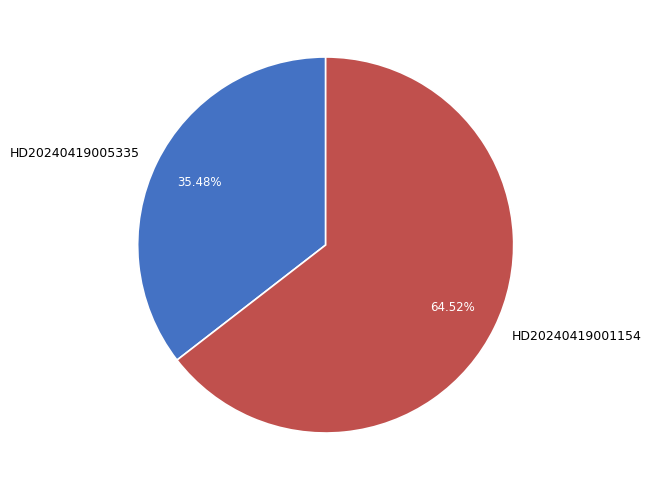

What percentage is the HD20240419001154 slice, to the nearest percent?

65%